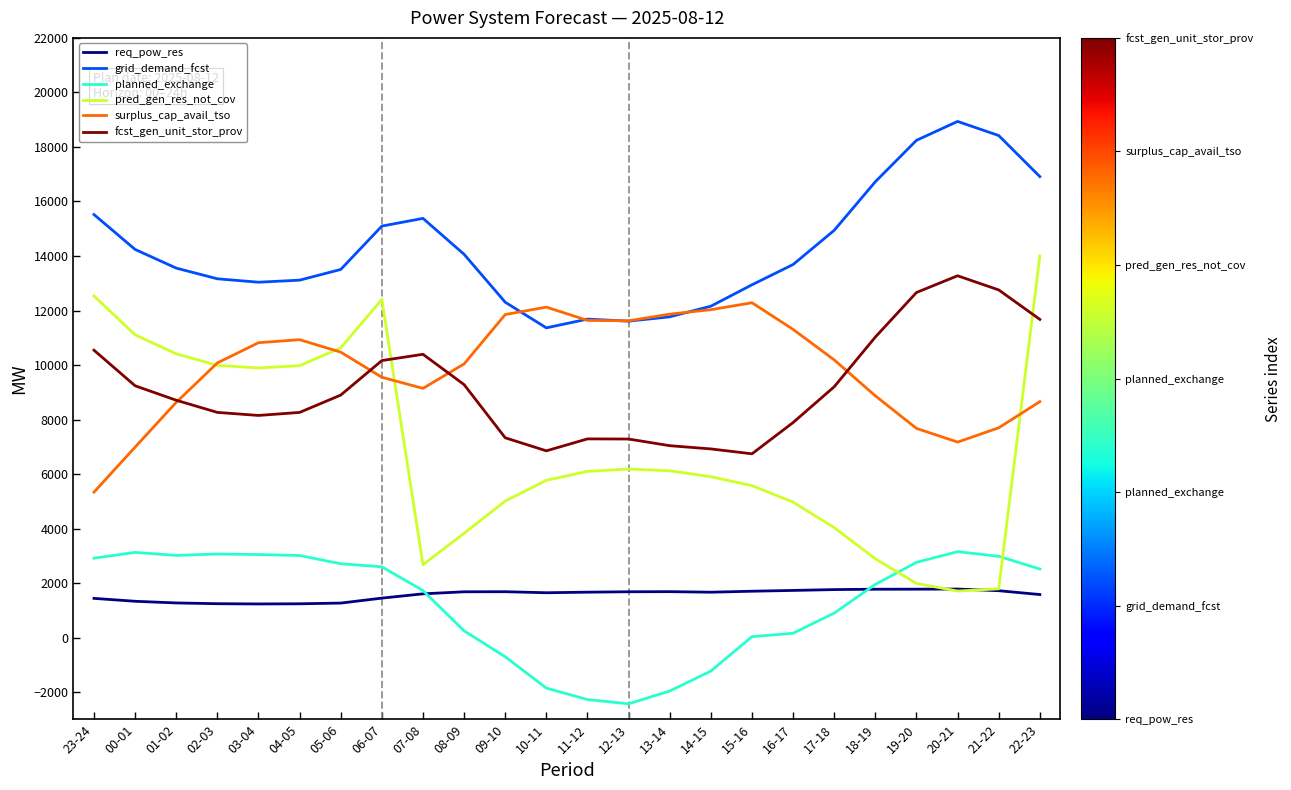

What is the spread (max minus min) of values at 05-06?

12236